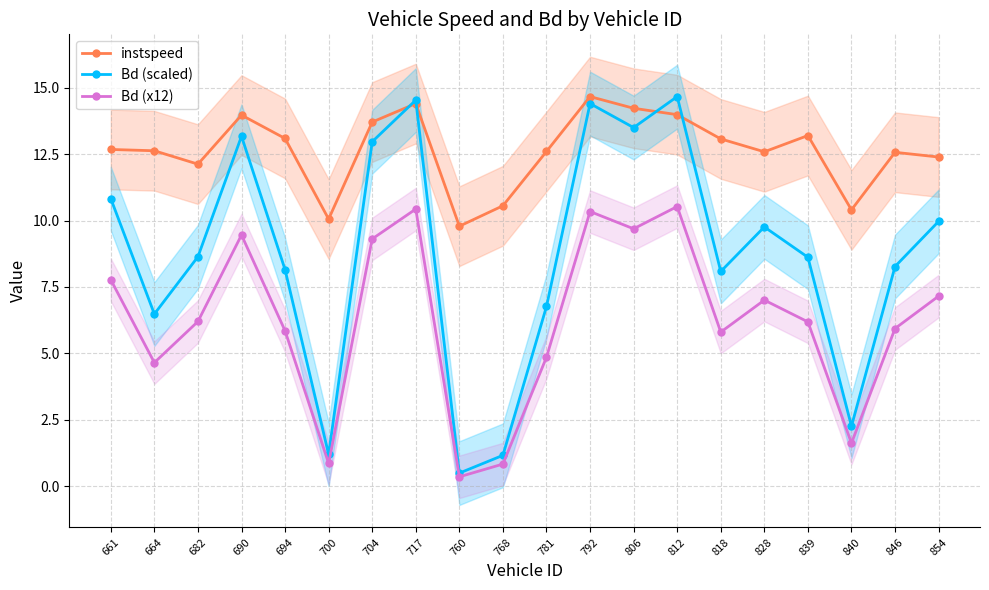

Reading right to left, extract all data points from this chart.

instspeed: 854=12.4	846=12.6	840=10.4	839=13.2	828=12.6	818=13.1	812=14.0	806=14.2	792=14.7	781=12.6	768=10.6	760=9.8	717=14.4	704=13.7	700=10.1	694=13.1	690=14.0	682=12.1	664=12.6	661=12.7
Bd (scaled): 854=10.0	846=8.3	840=2.3	839=8.6	828=9.8	818=8.1	812=14.7	806=13.5	792=14.4	781=6.8	768=1.2	760=0.5	717=14.5	704=13.0	700=1.2	694=8.2	690=13.2	682=8.6	664=6.5	661=10.8
Bd (x12): 854=7.2	846=5.9	840=1.6	839=6.2	828=7.0	818=5.8	812=10.5	806=9.7	792=10.3	781=4.9	768=0.8	760=0.4	717=10.4	704=9.3	700=0.9	694=5.9	690=9.5	682=6.2	664=4.7	661=7.8